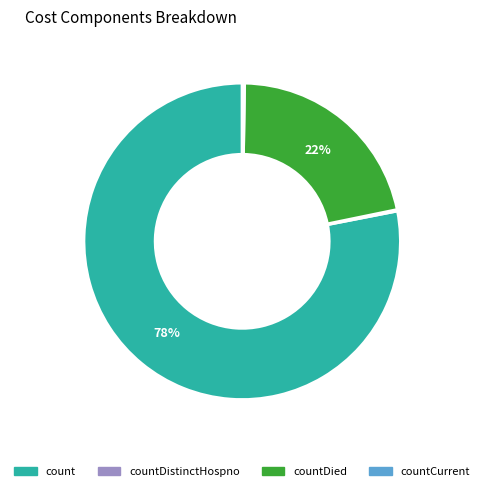

The countDied slice represents 9% of the pie. True or false?

False